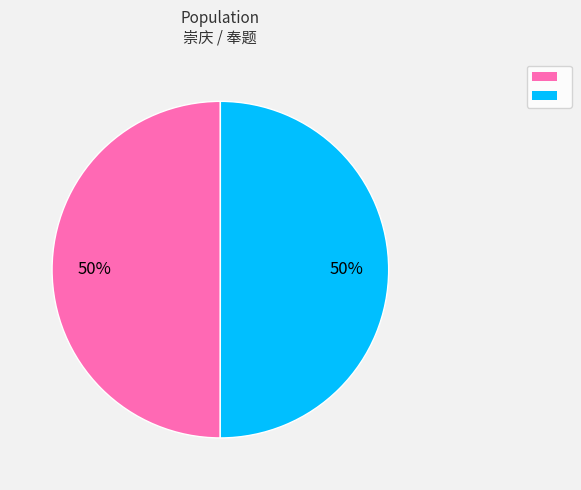

How many slices are in this pie chart?

2